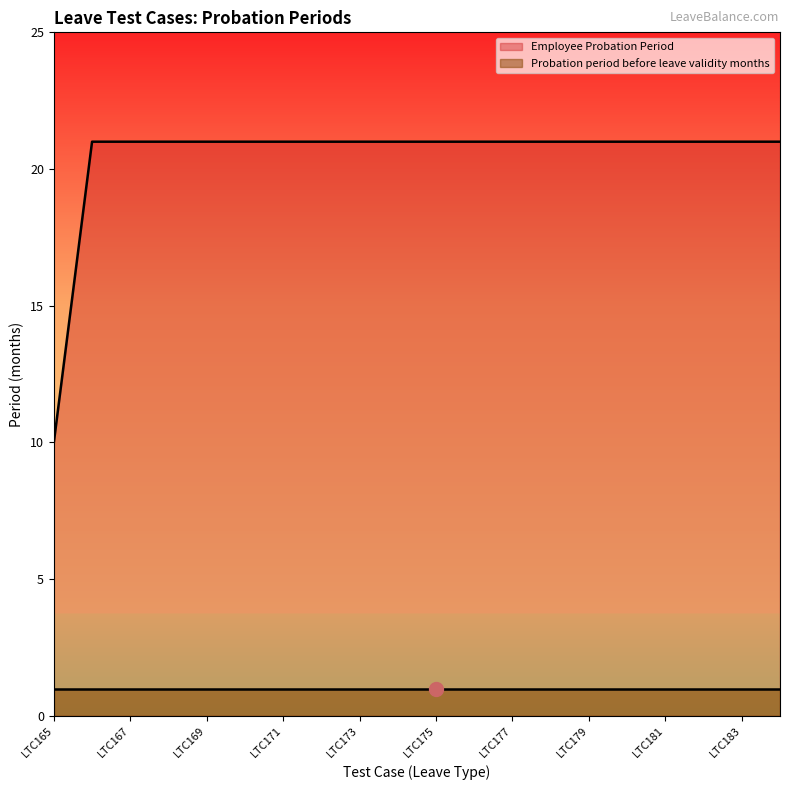

What is the approximate value at LTC168, to the nearest 10?

20